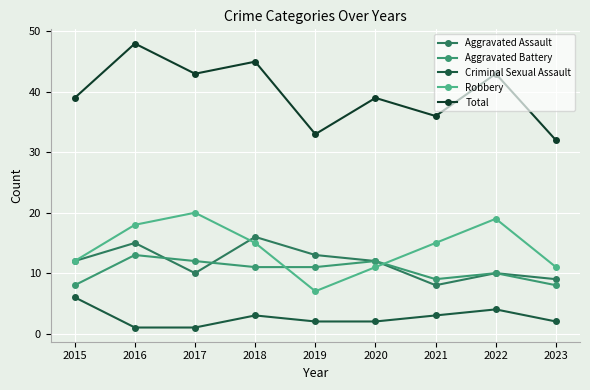

What are all the series names shown in the legend?

Aggravated Assault, Aggravated Battery, Criminal Sexual Assault, Robbery, Total